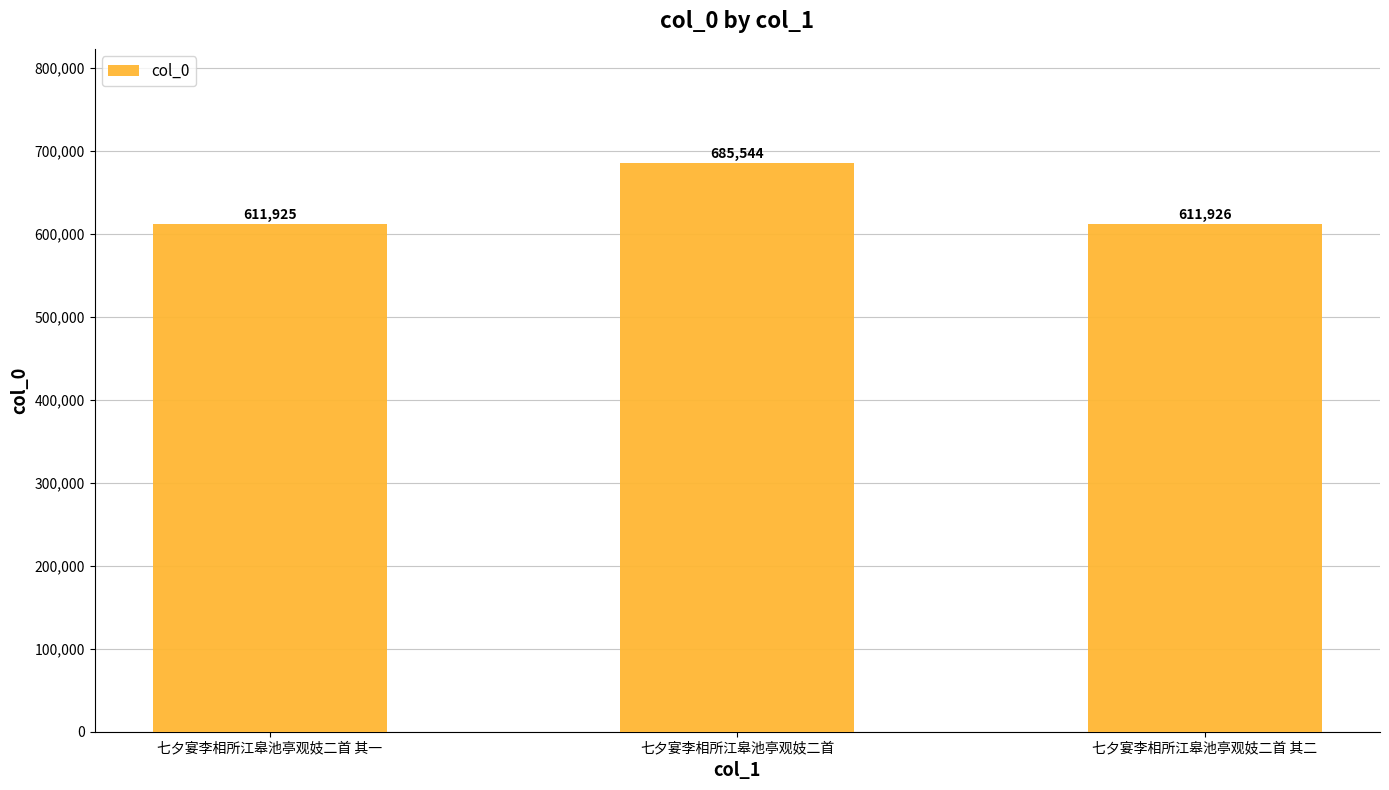

Where does the data first go above 611926?

七夕宴李相所江皋池亭观妓二首